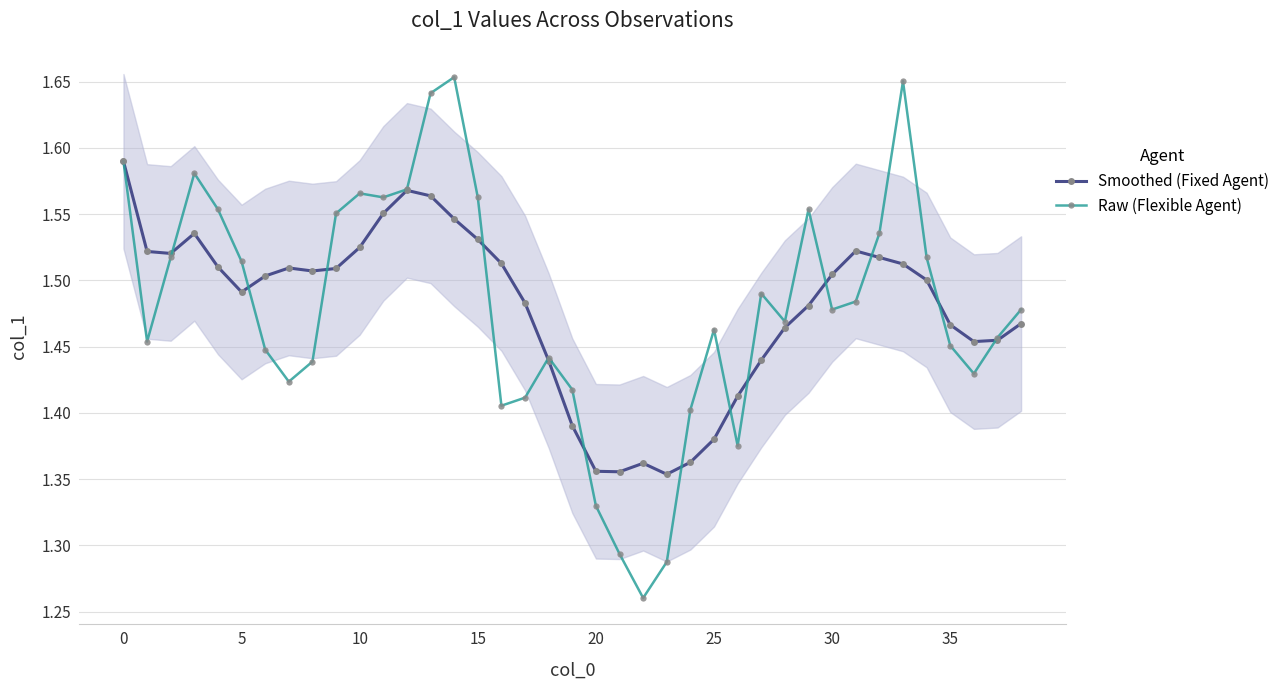

What are all the series names shown in the legend?

Smoothed (Fixed Agent), Raw (Flexible Agent)